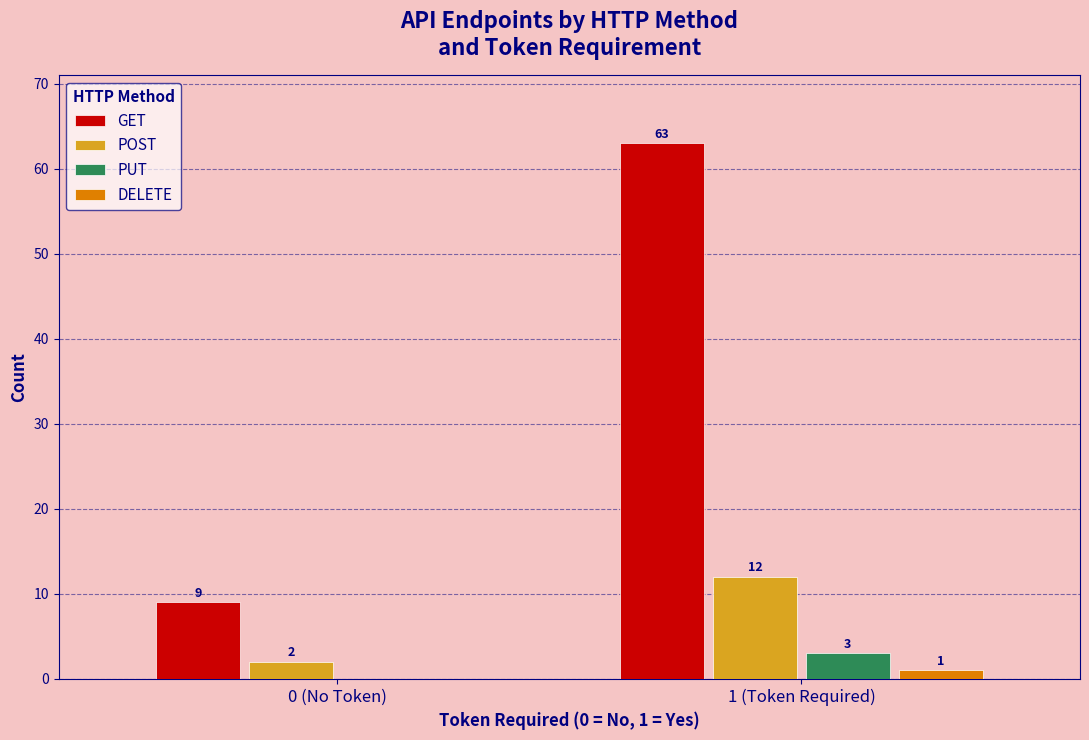

Reading left to right, list all the values displayed in this chart.

GET: 0 (No Token)=9	1 (Token Required)=63
POST: 0 (No Token)=2	1 (Token Required)=12
PUT: 0 (No Token)=0	1 (Token Required)=3
DELETE: 0 (No Token)=0	1 (Token Required)=1